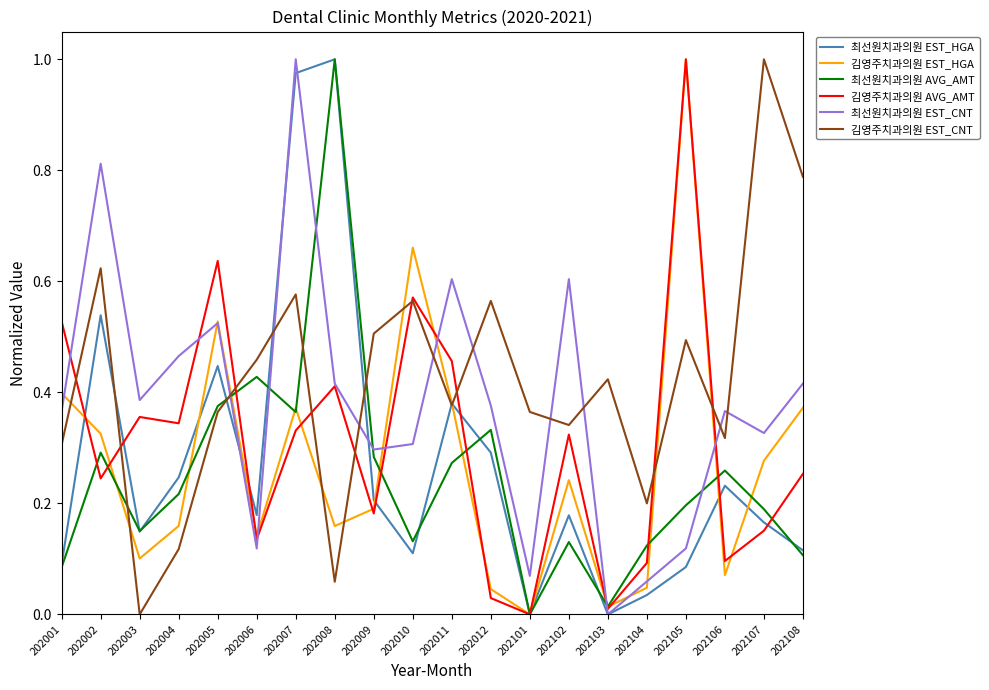

Which category has the highest value in the 최선원치과의원 AVG_AMT series?

202008